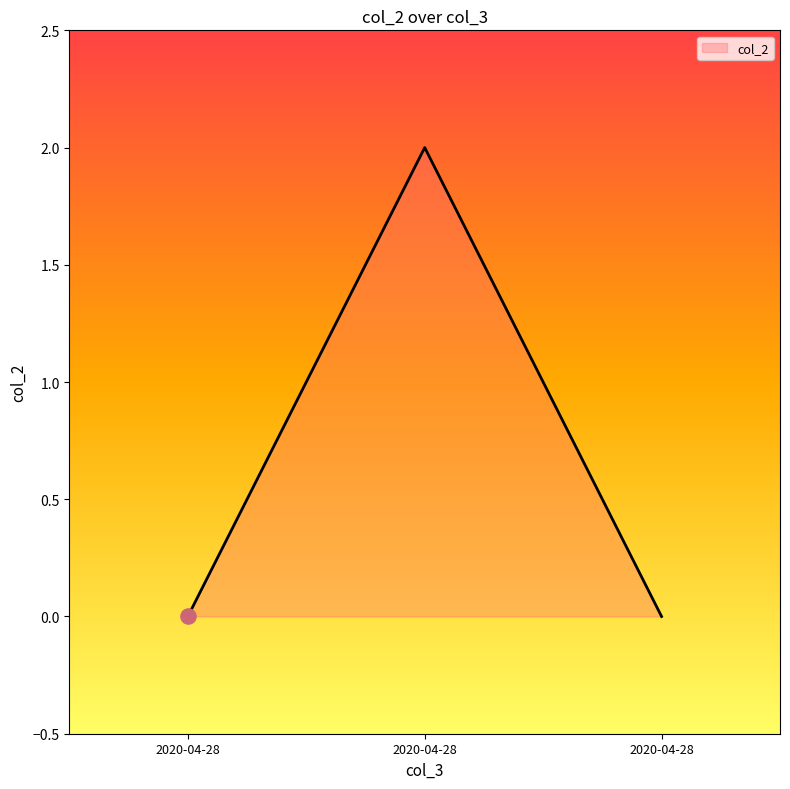

What is the change in value from 2020-04-28 to 2020-04-28?

-2